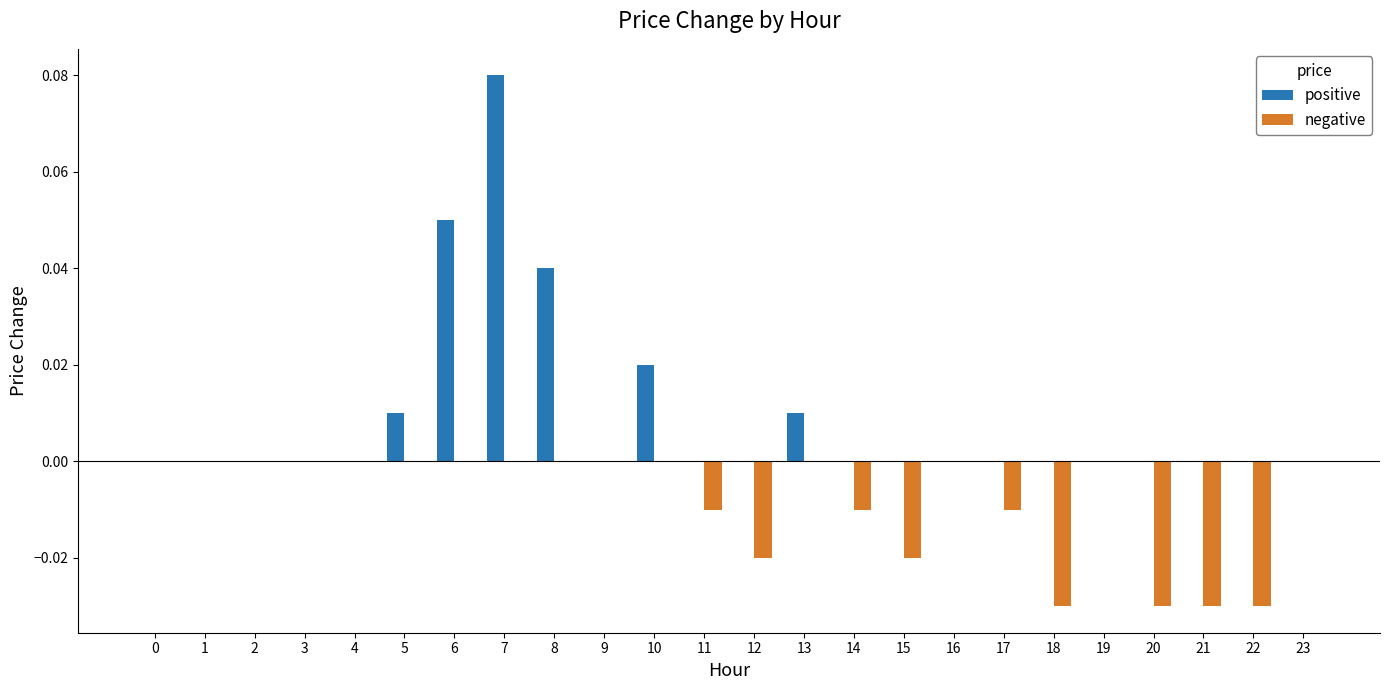

Which series has the largest range (max minus min)?

positive